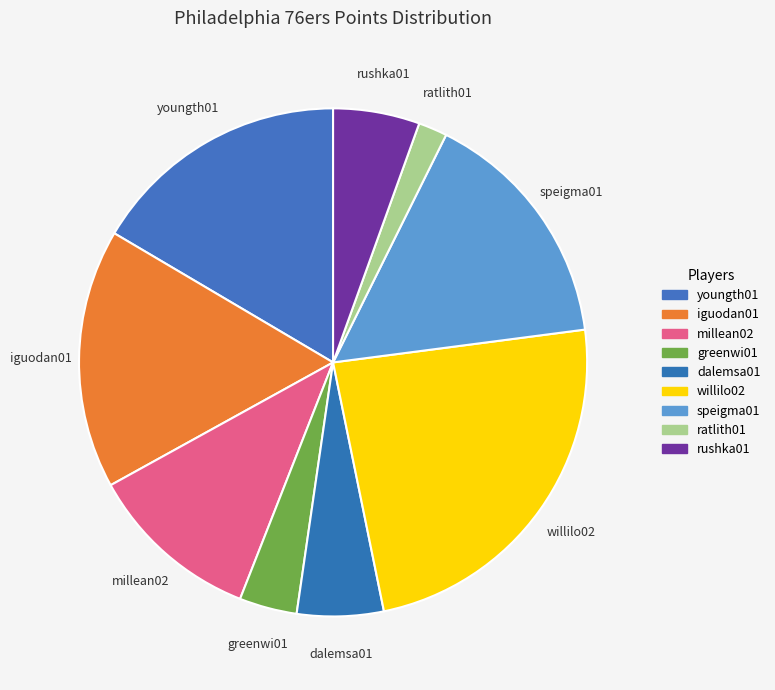

Do youngth01 and rushka01 together represent more than half of the pie?

No